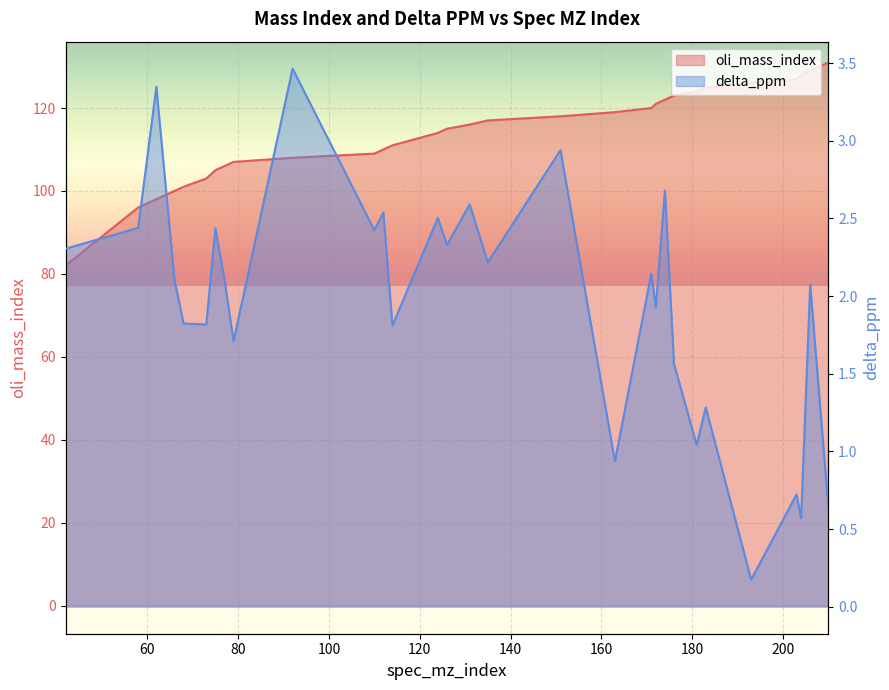

What is the approximate value of oli_mass_index at 204?

128.0